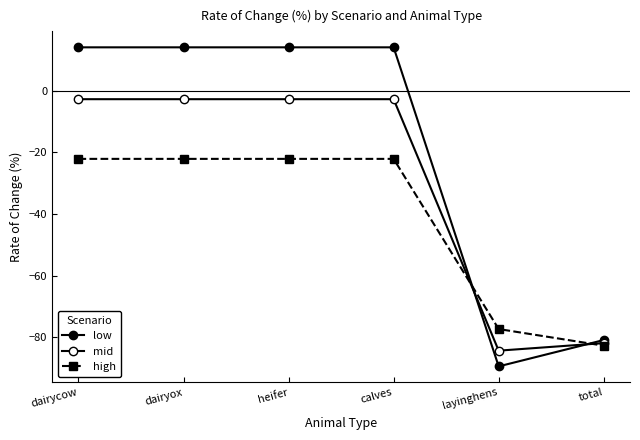

Is it true that mid equals -143.7 at layinghens?

False